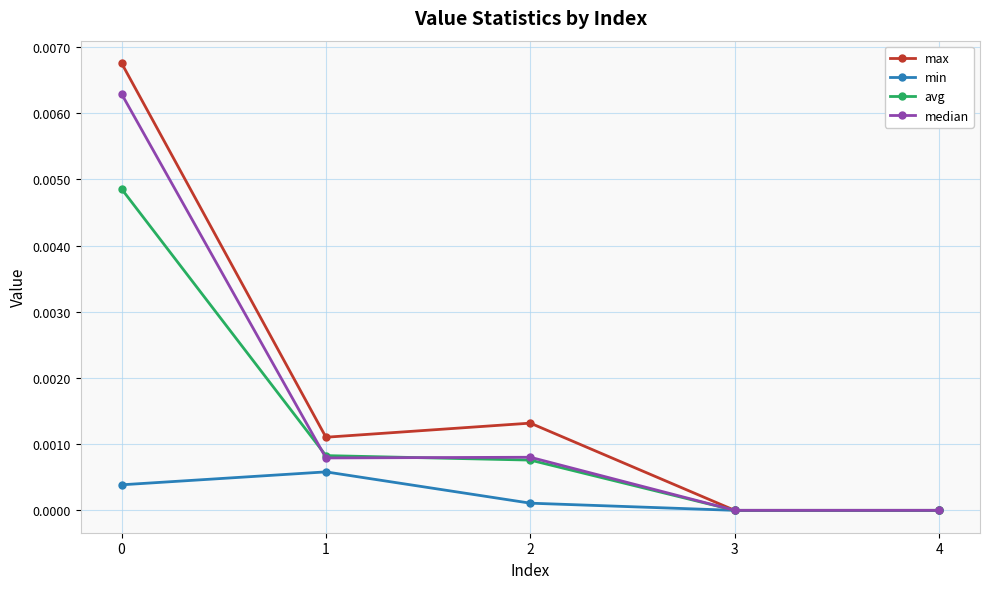

Is it true that min equals 0.0 at 2?

True